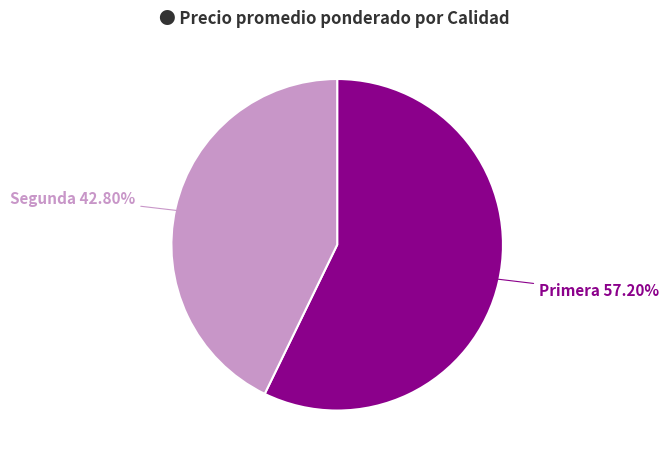

What is the smallest slice in the pie chart?

Segunda